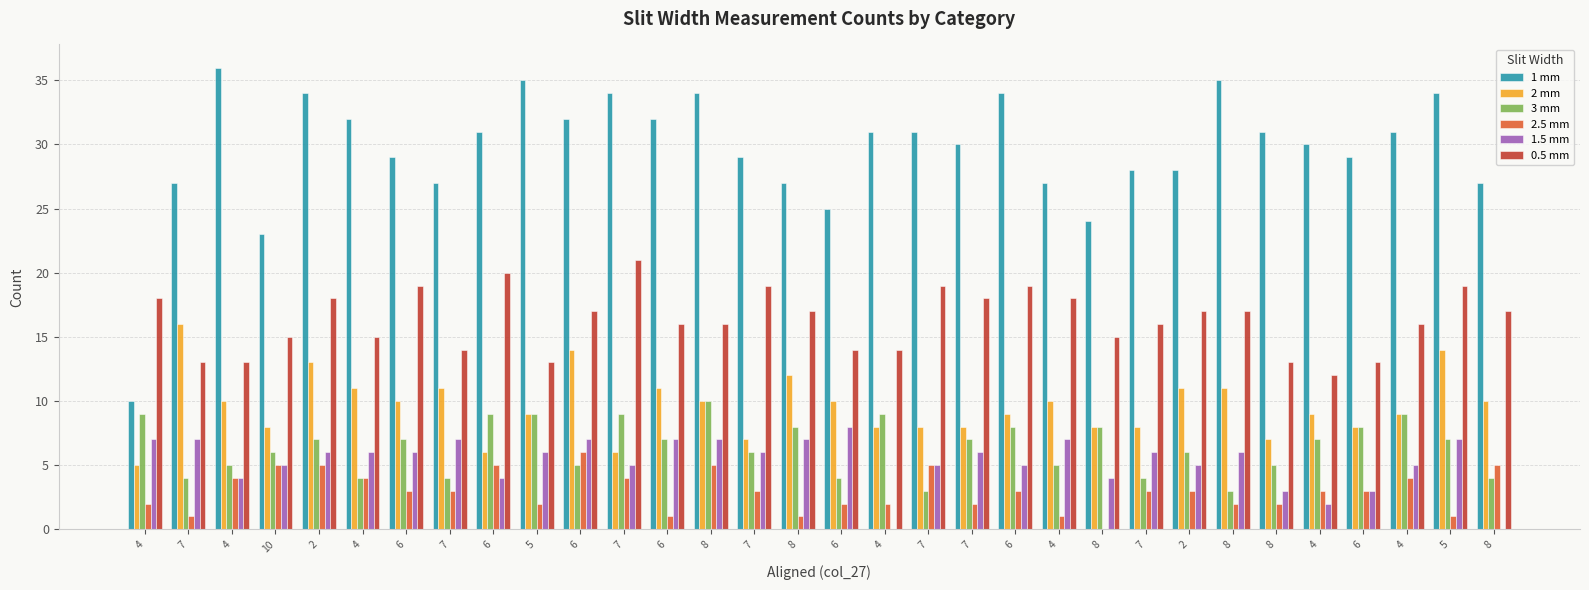

What are all the series names shown in the legend?

1 mm, 2 mm, 3 mm, 2.5 mm, 1.5 mm, 0.5 mm